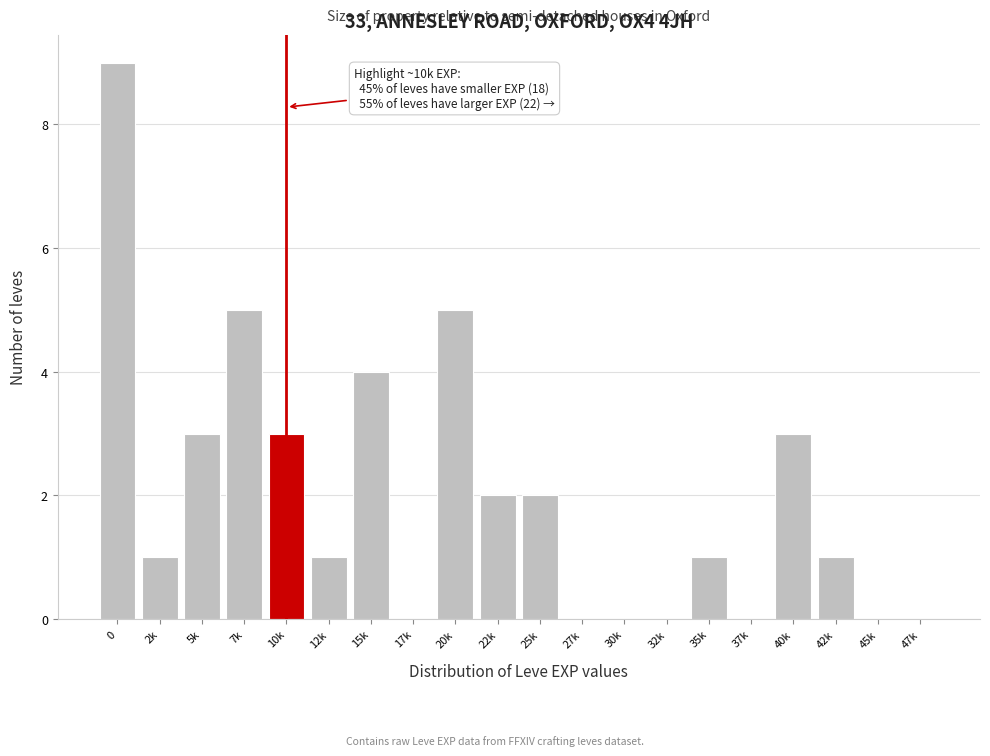

Reading left to right, what are all the values shown in this chart?

0=9	2k=1	5k=3	7k=5	10k=3	12k=1	15k=4	17k=0	20k=5	22k=2	25k=2	27k=0	30k=0	32k=0	35k=1	37k=0	40k=3	42k=1	45k=0	47k=0